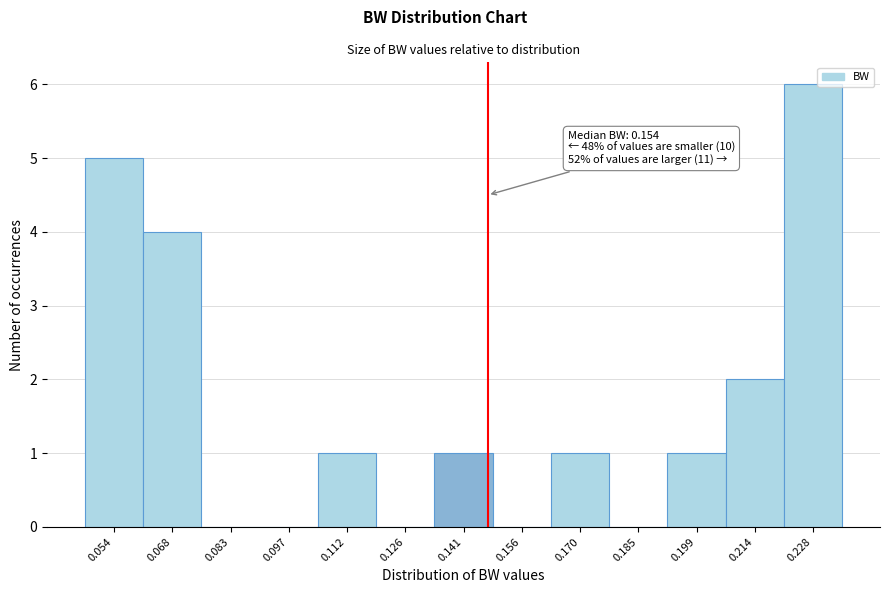

Reading right to left, extract all data points from this chart.

0.228=6	0.214=2	0.199=1	0.185=0	0.170=1	0.156=0	0.141=1	0.126=0	0.112=1	0.097=0	0.083=0	0.068=4	0.054=5